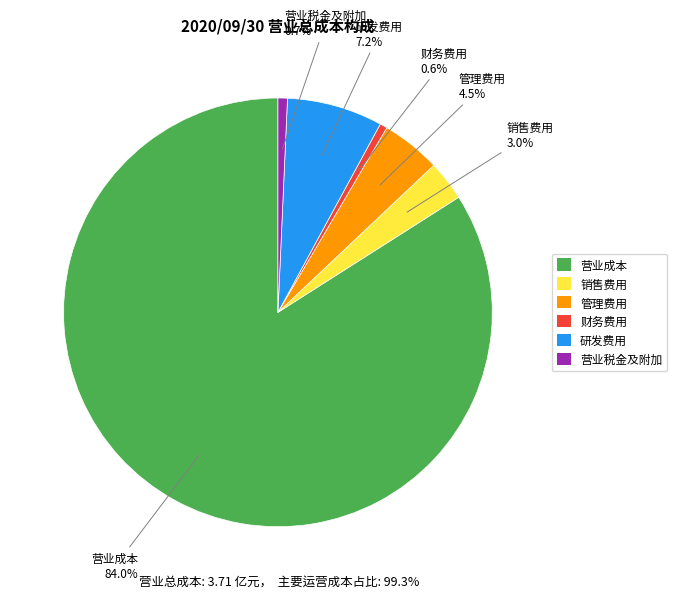

To the nearest percent, what is the difference between the largest and smallest slice percentages?

83%